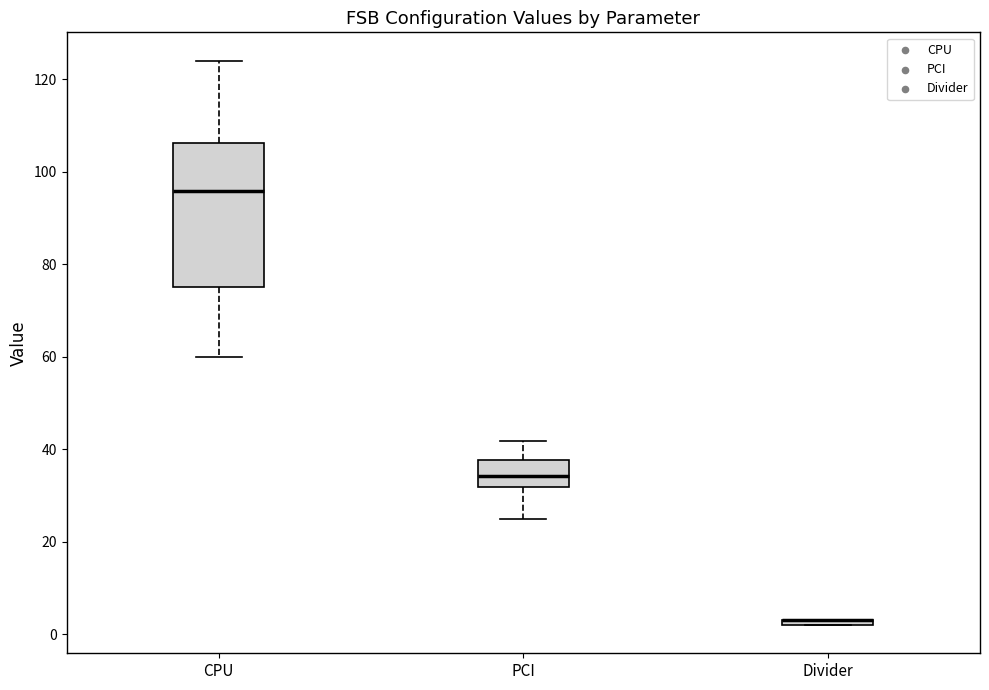

Which box is the tallest, from its lower edge to its upper edge?

CPU